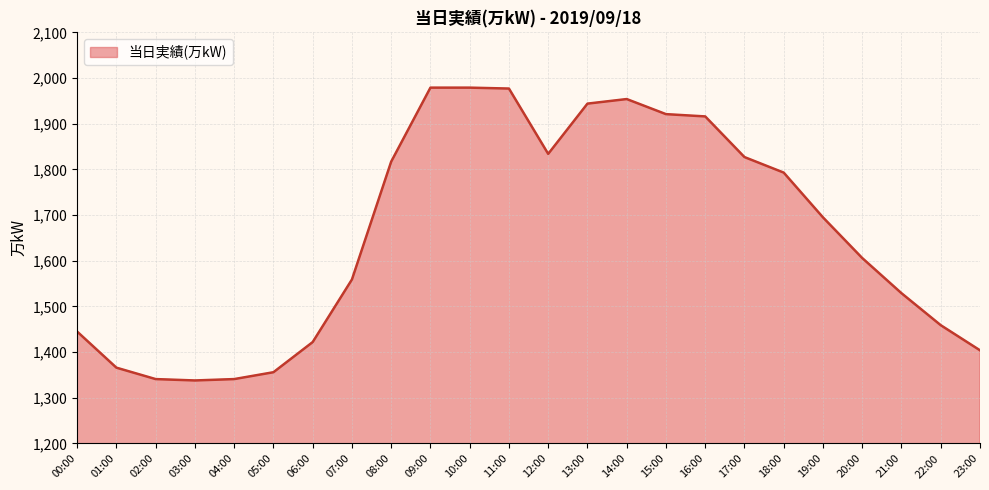

What is the greatest value displayed?

1979